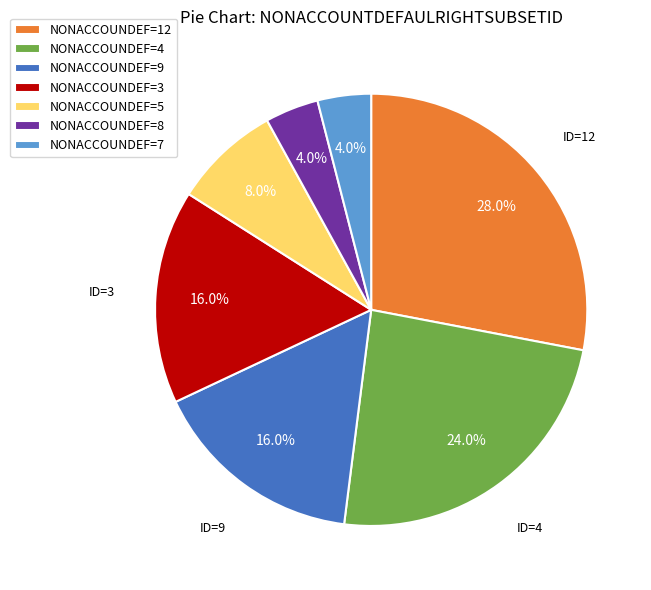

Which slice is the largest?

NONACCOUNDEF=12